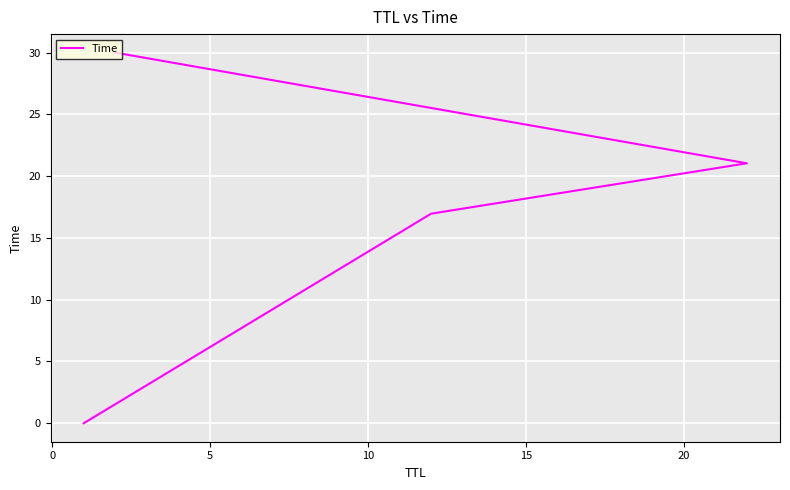

How many data points does each series have?

4